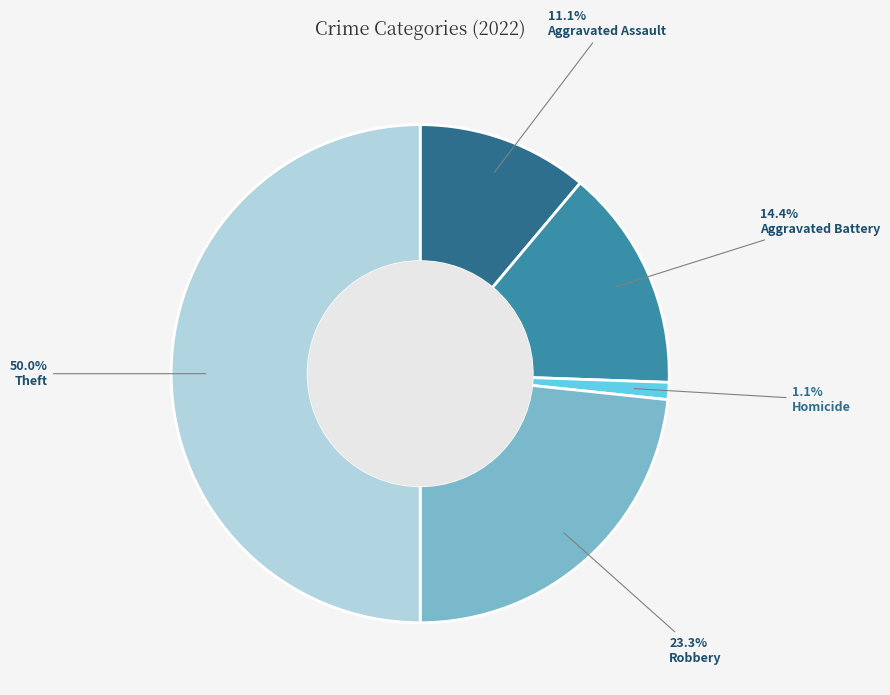

Does Aggravated Assault represent more than half of the total?

No